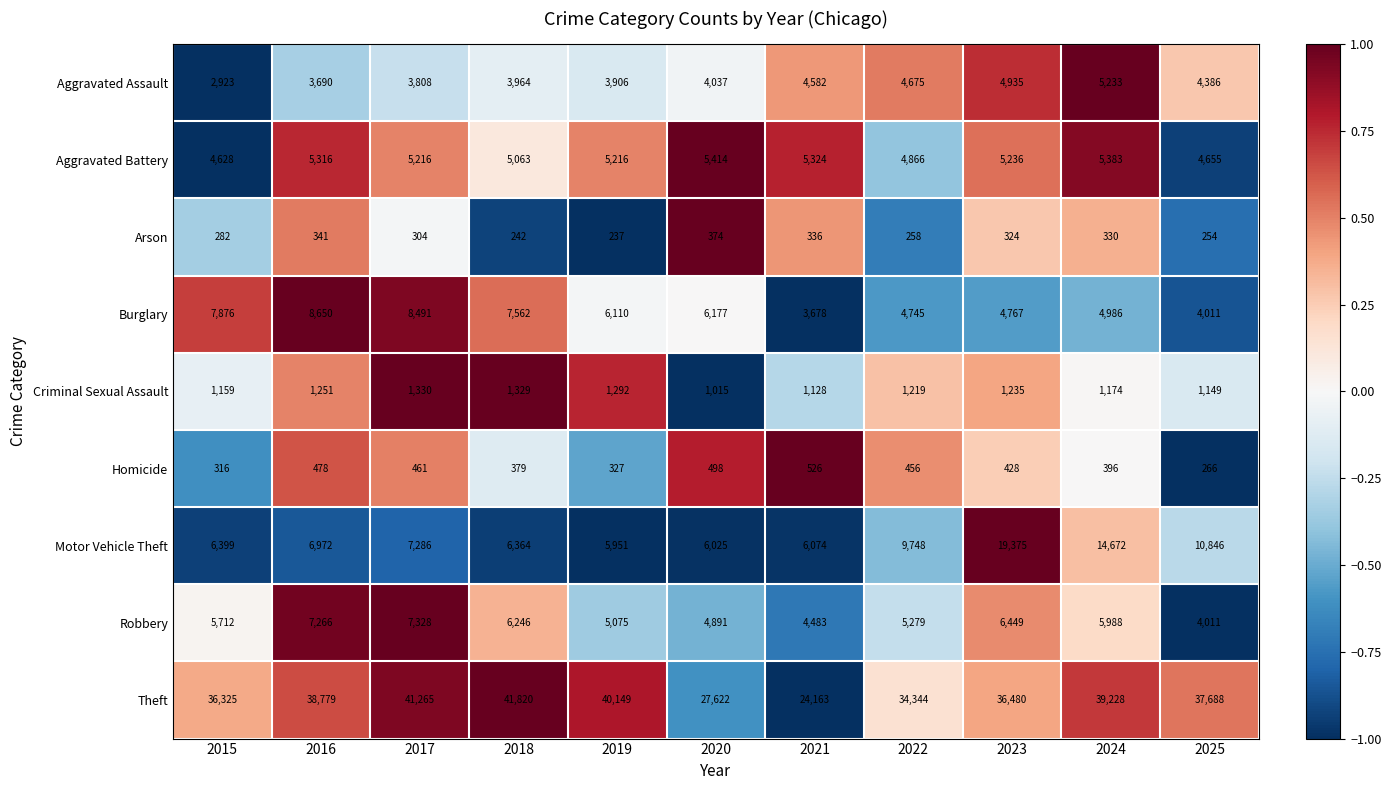

Is it true that Robbery equals 4011 at 2025?

True